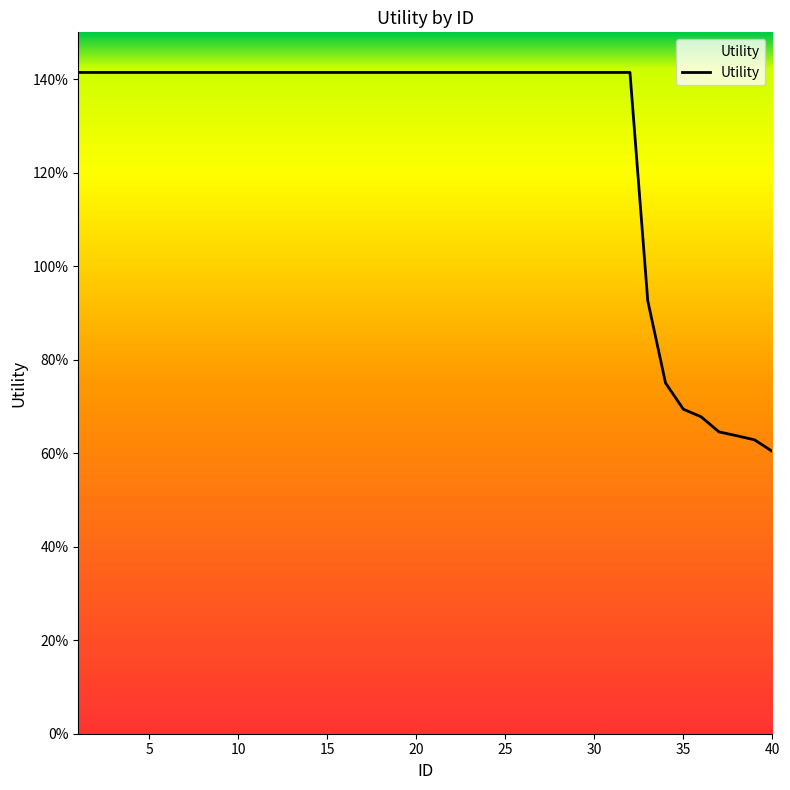

Does the chart display data point markers on the line(s)?

No